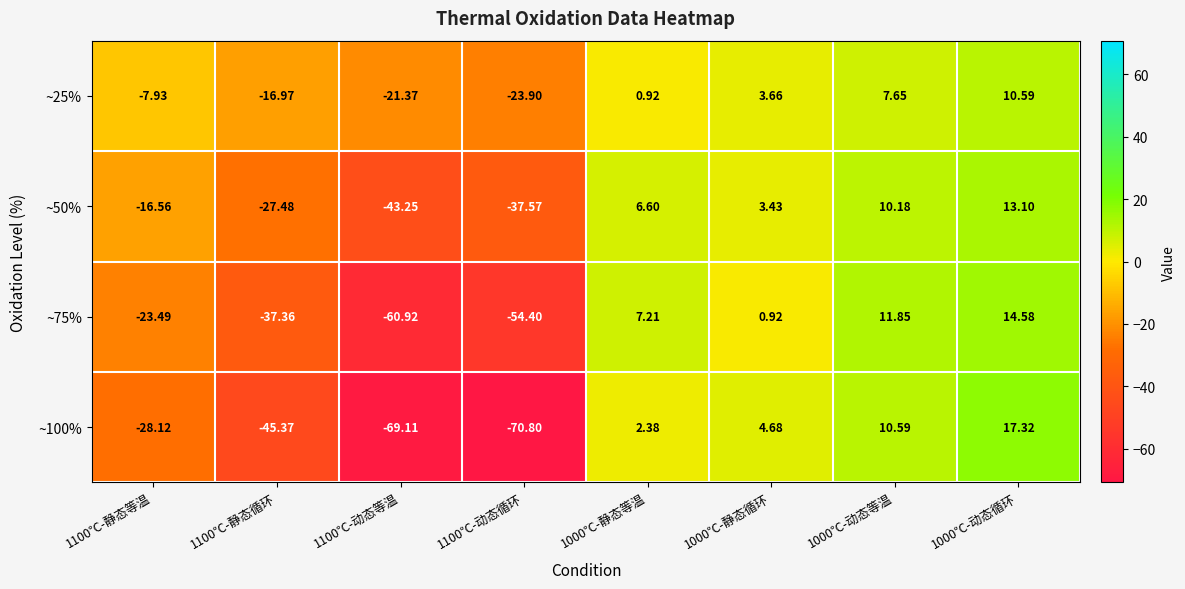

How many values in the ~25% series are below 0?

4